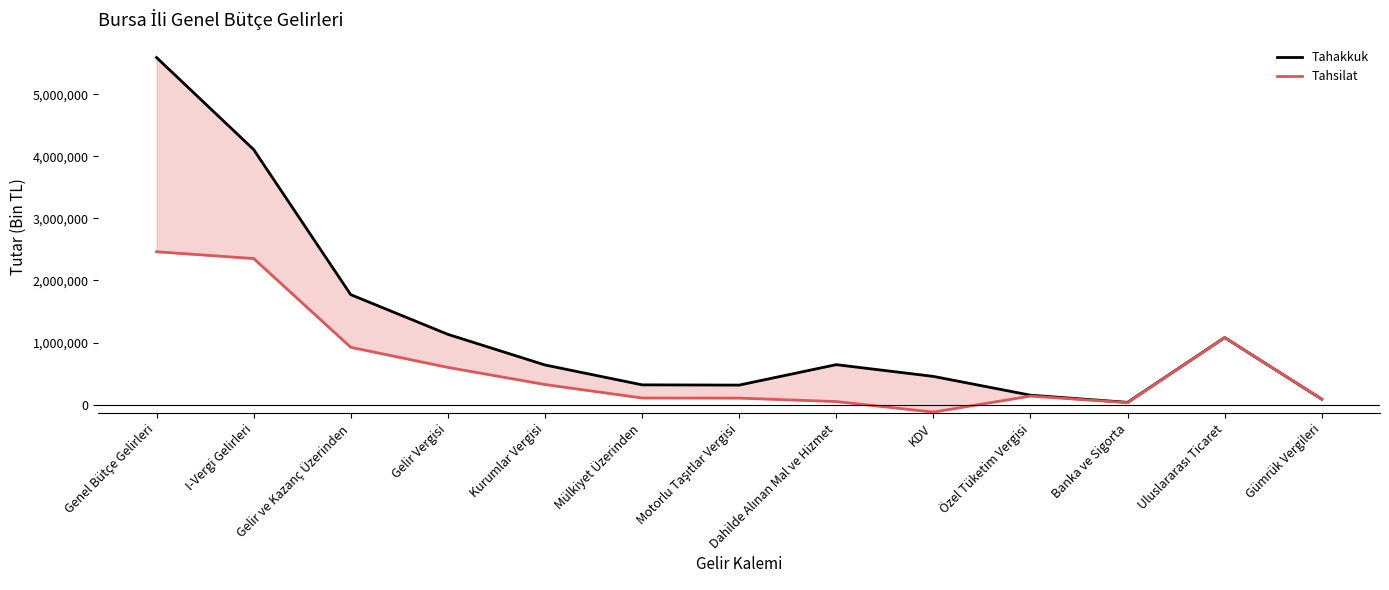

List the series in order of their peak value, highest first.

Tahakkuk, Tahsilat